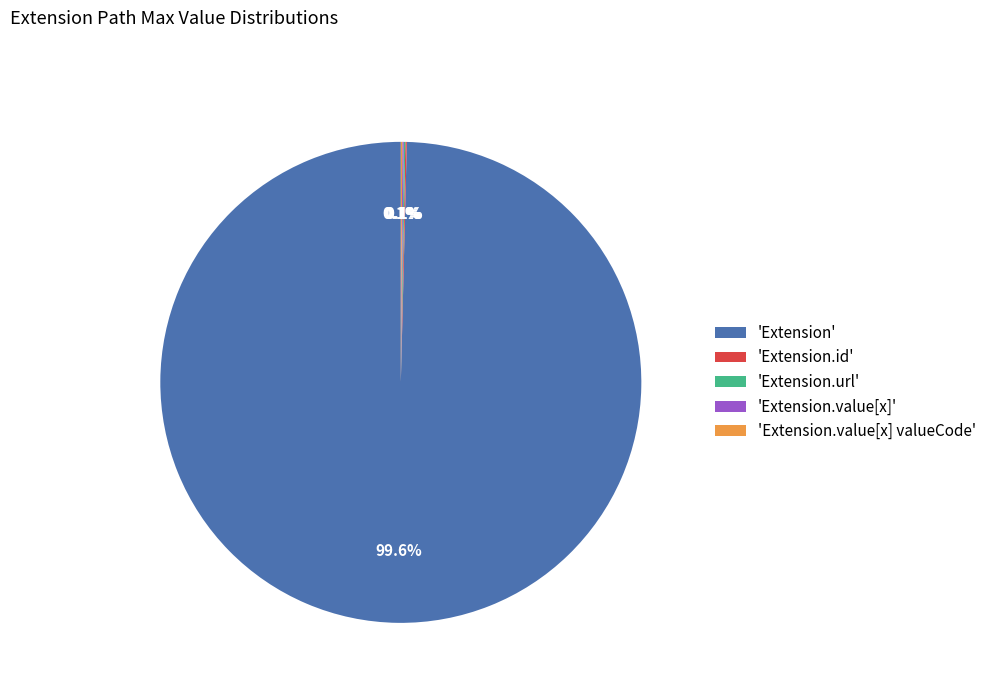

Which slice is the largest?

'Extension'